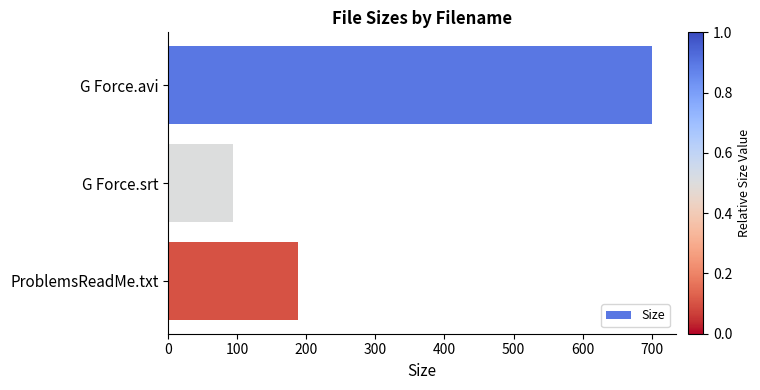

Reading top to bottom, what are all the values shown in this chart?

G Force.avi=700.3	G Force.srt=93.6	ProblemsReadMe.txt=188.0